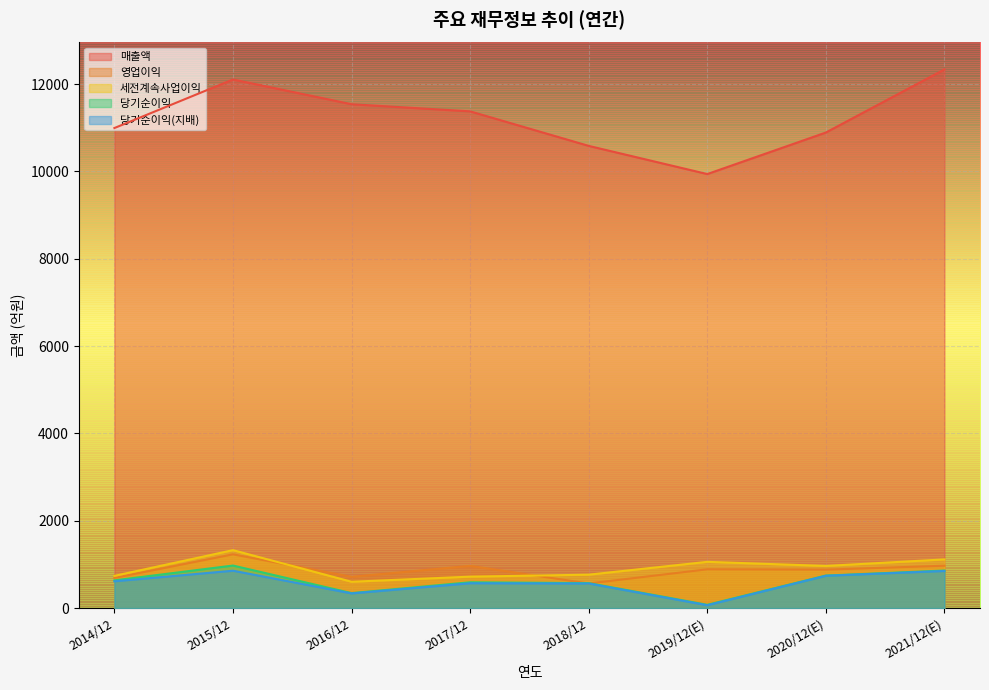

What is the average value of the 세전계속사업이익 series?

912